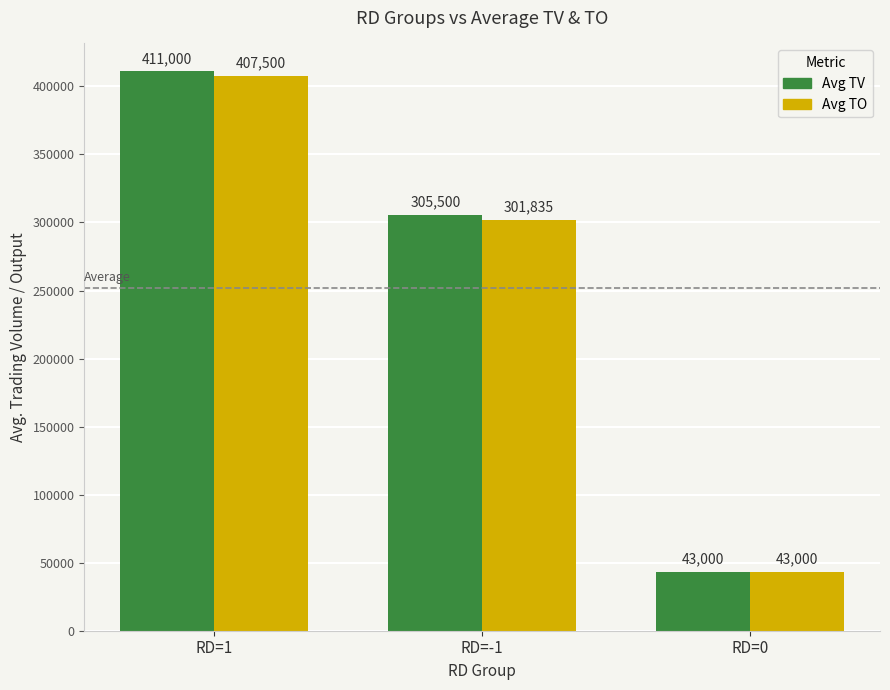

What position from the left is RD=1?

1